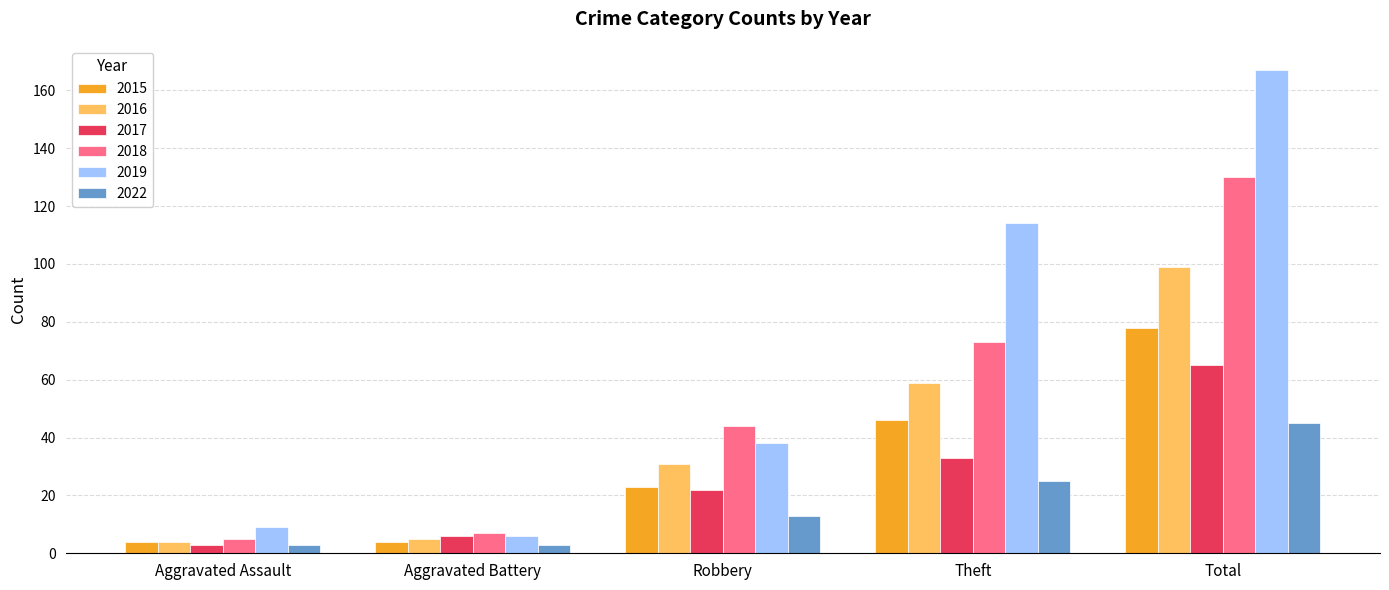

At which label is 2015 closest to 41?

Theft